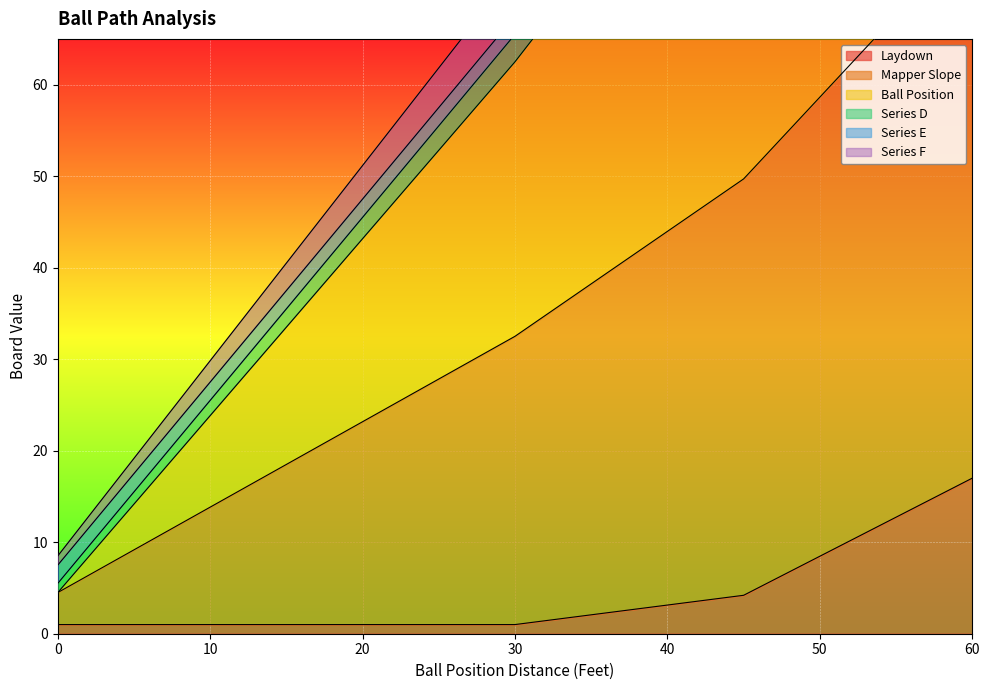

True or false: Mapper Slope and Ball Position intersect in this chart.

False